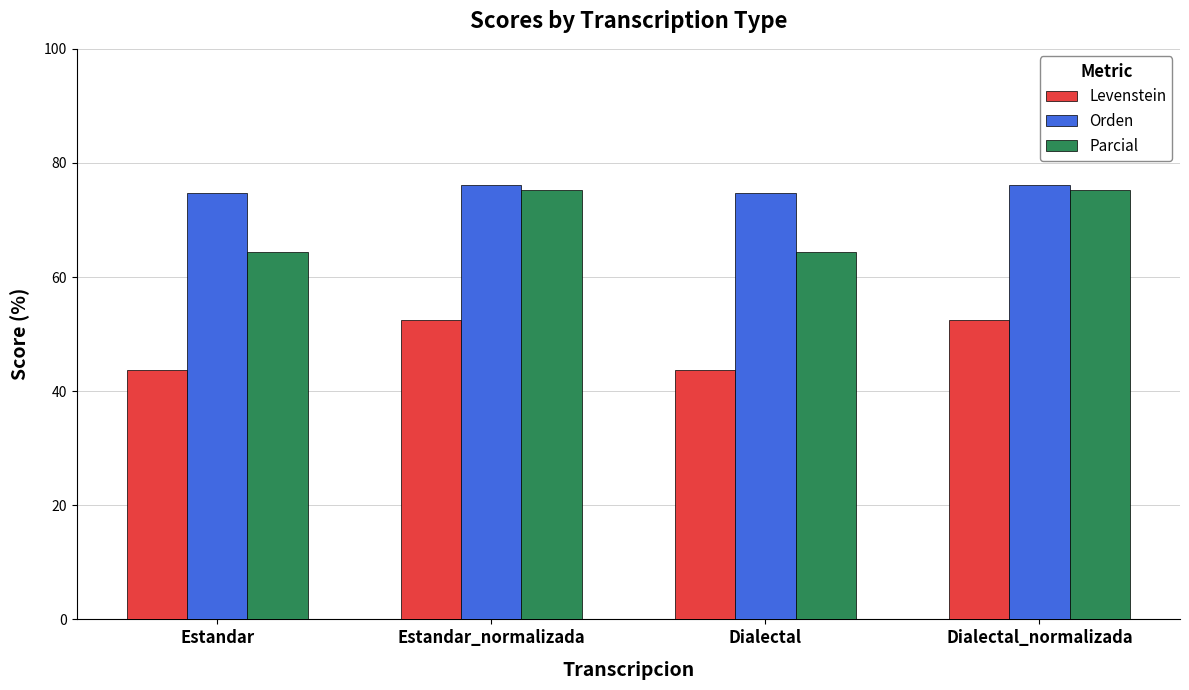

What is the value of the Levenstein bar at the 3rd from the left?

43.8